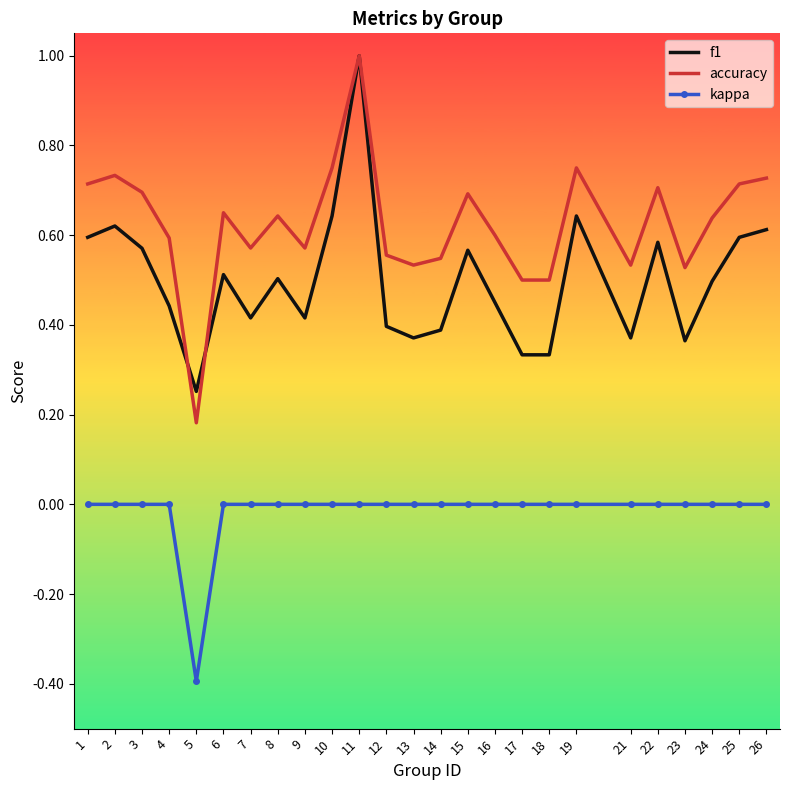

Which series has the largest range (max minus min)?

accuracy